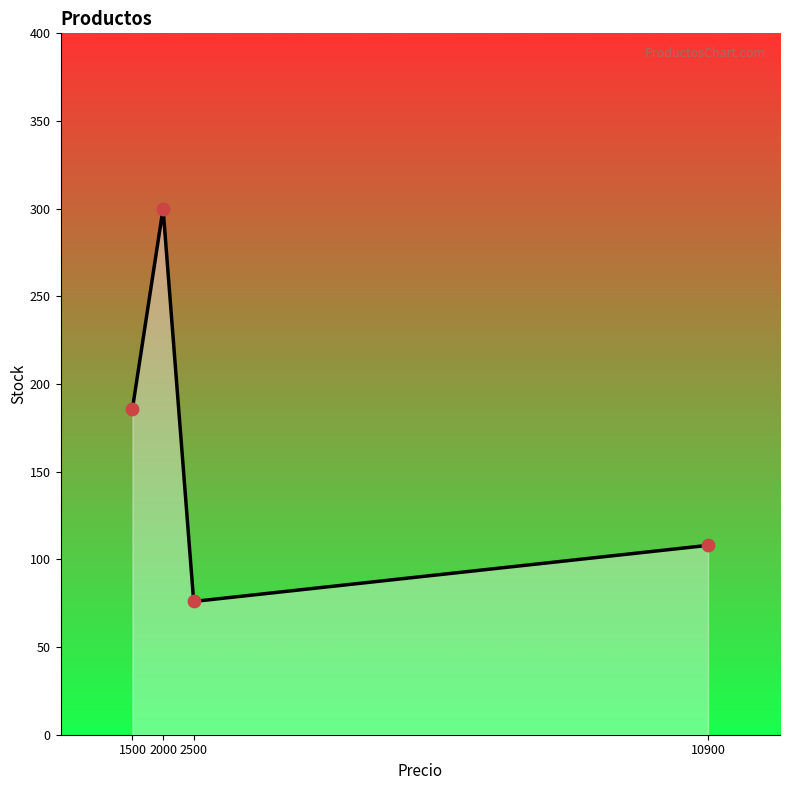

What is the change in value from 2500 to 10900?

+32